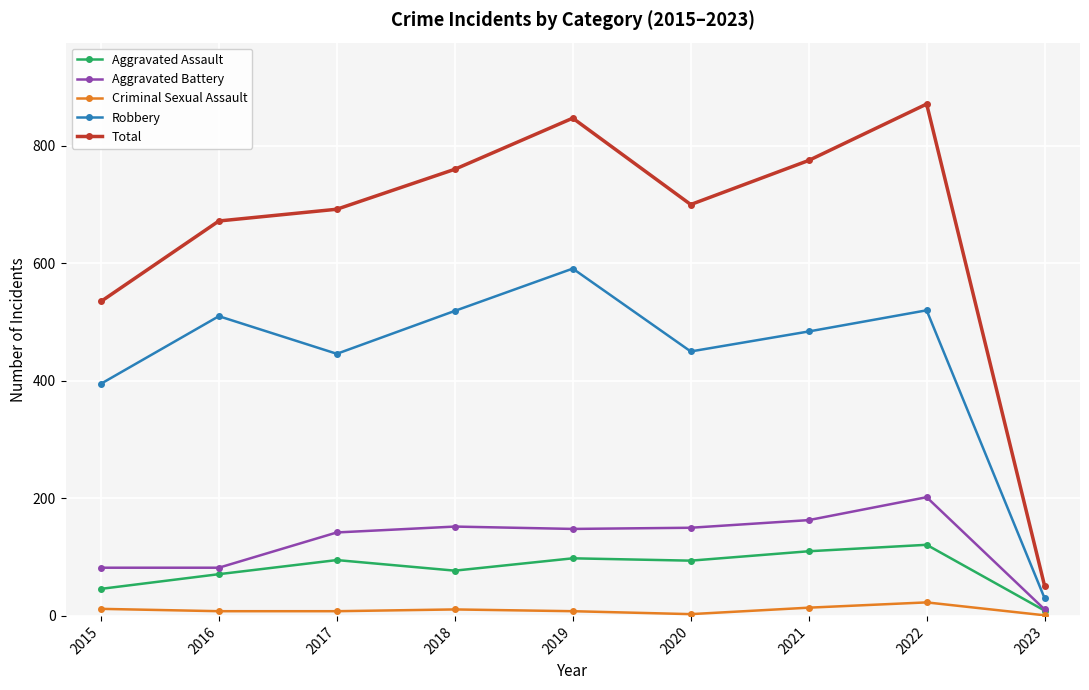

What is the total value across all series at 2021?

1546